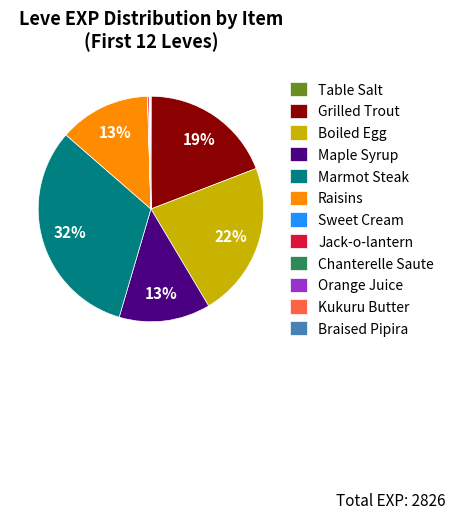

Is there a majority slice in this chart?

No